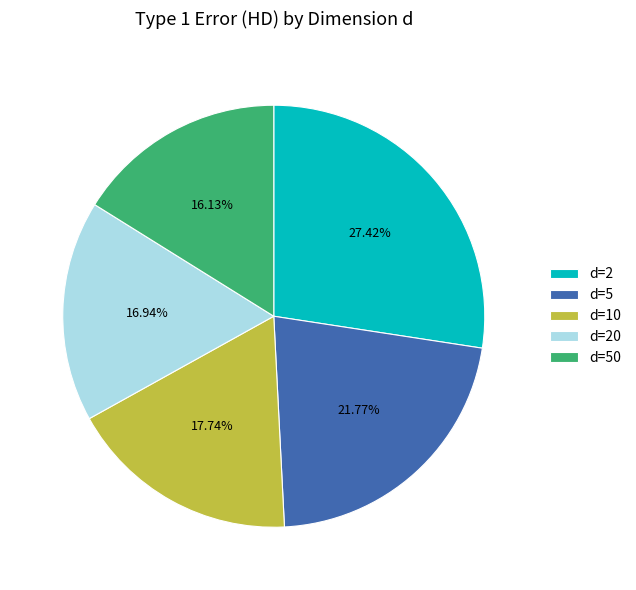

Which category has the biggest portion of the pie?

d=2